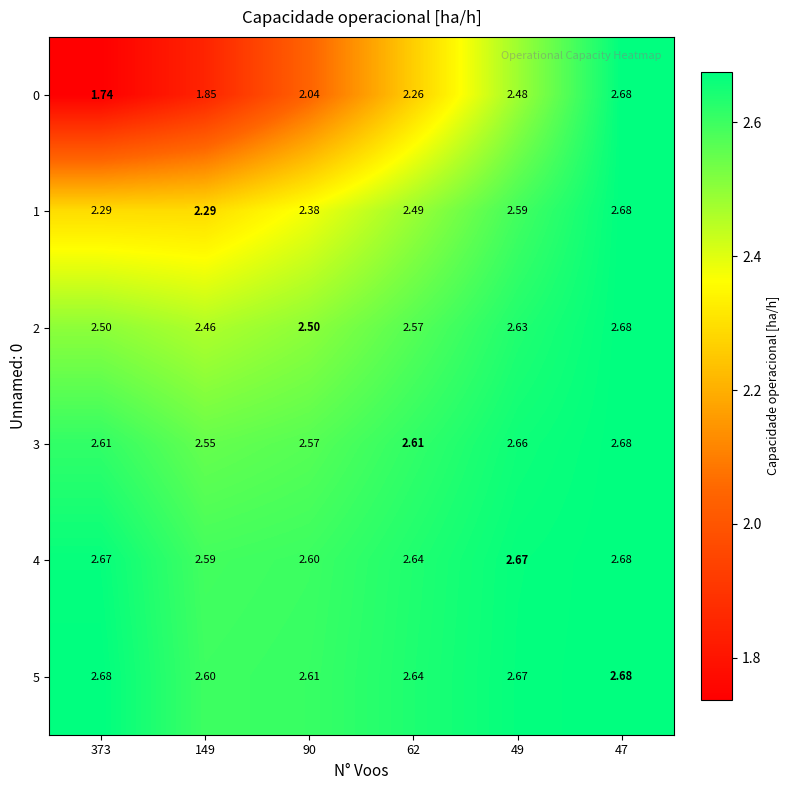

Reading right to left, transcribe all the data shown in this chart.

0: 47=2.7	49=2.5	62=2.3	90=2.0	149=1.9	373=1.7
1: 47=2.7	49=2.6	62=2.5	90=2.4	149=2.3	373=2.3
2: 47=2.7	49=2.6	62=2.6	90=2.5	149=2.5	373=2.5
3: 47=2.7	49=2.7	62=2.6	90=2.6	149=2.5	373=2.6
4: 47=2.7	49=2.7	62=2.6	90=2.6	149=2.6	373=2.7
5: 47=2.7	49=2.7	62=2.6	90=2.6	149=2.6	373=2.7